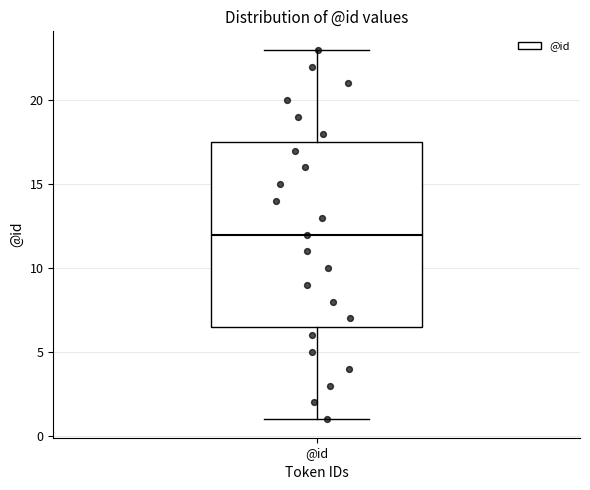

Transcribe this box plot: give where the median line is, the range the box spans, and where the two whiskers end, as read against the y-axis. The values are not printed on the chart, so give them approximately, as read against the axis.

median 12.0, box 6.5 to 17.5, whiskers 1.0 to 23.0